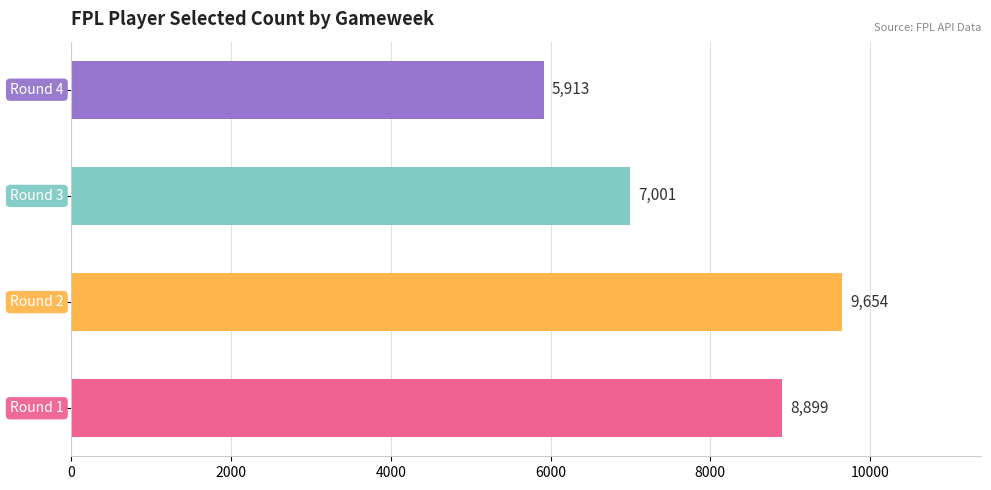

How many bars are there in total?

4